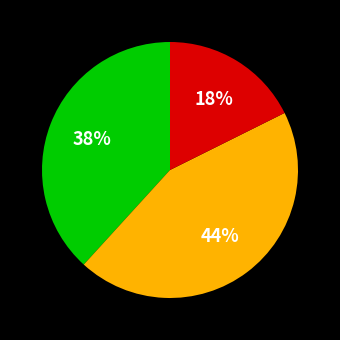

To the nearest percent, what is the average slice percentage?

33%